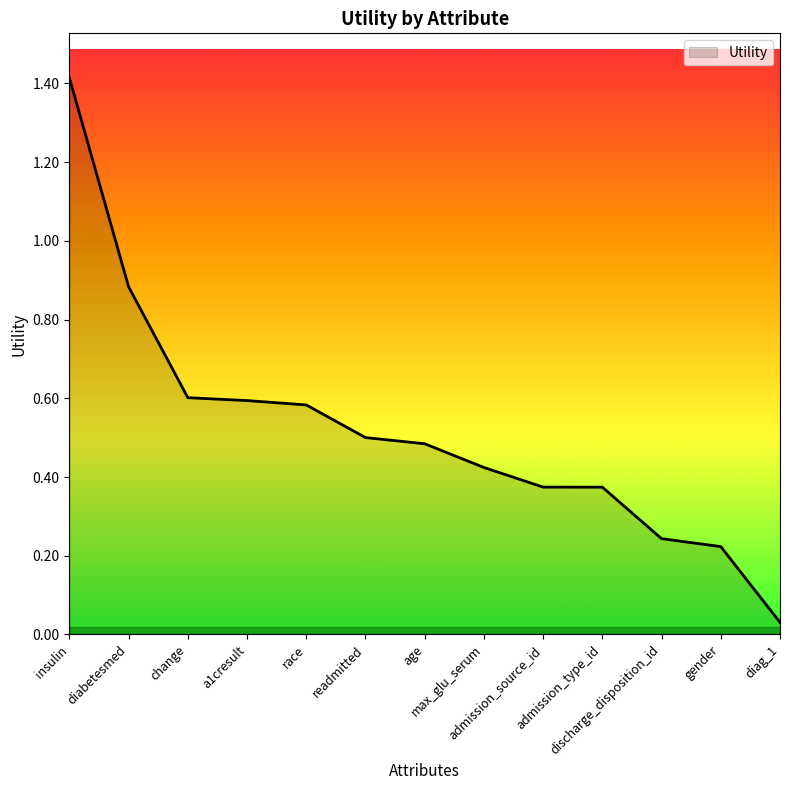

What is the difference between the maximum and minimum values?

1.4